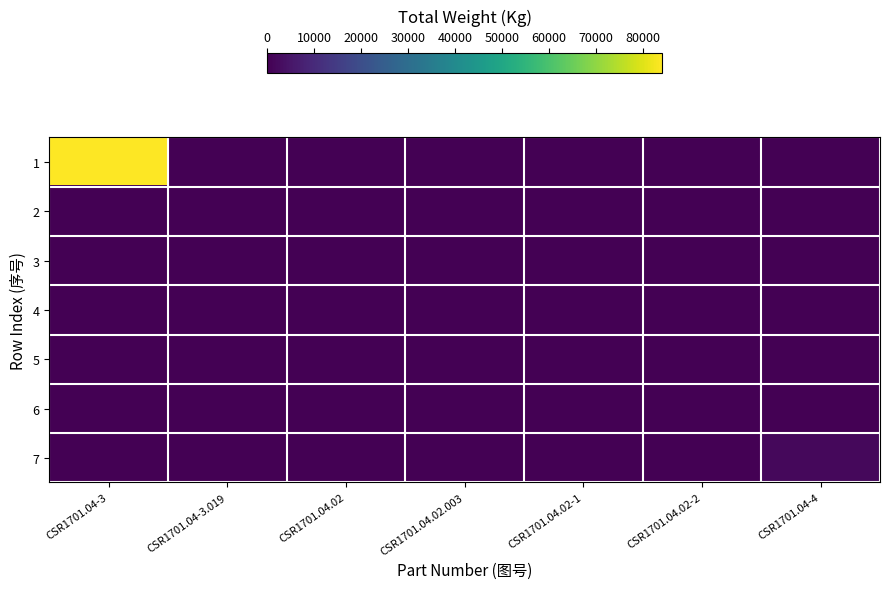

Reading left to right, list all the values displayed in this chart.

1: CSR1701.04-3=84005.6	CSR1701.04-3.019=0.0	CSR1701.04.02=0.0	CSR1701.04.02.003=0.0	CSR1701.04.02-1=0.0	CSR1701.04.02-2=0.0	CSR1701.04-4=0.0
2: CSR1701.04-3=0.0	CSR1701.04-3.019=0.0	CSR1701.04.02=0.0	CSR1701.04.02.003=0.0	CSR1701.04.02-1=0.0	CSR1701.04.02-2=0.0	CSR1701.04-4=0.0
3: CSR1701.04-3=0.0	CSR1701.04-3.019=0.0	CSR1701.04.02=115.3	CSR1701.04.02.003=0.0	CSR1701.04.02-1=0.0	CSR1701.04.02-2=0.0	CSR1701.04-4=0.0
4: CSR1701.04-3=0.0	CSR1701.04-3.019=0.0	CSR1701.04.02=0.0	CSR1701.04.02.003=0.0	CSR1701.04.02-1=0.0	CSR1701.04.02-2=0.0	CSR1701.04-4=0.0
5: CSR1701.04-3=0.0	CSR1701.04-3.019=0.0	CSR1701.04.02=0.0	CSR1701.04.02.003=0.0	CSR1701.04.02-1=1.5	CSR1701.04.02-2=0.0	CSR1701.04-4=0.0
6: CSR1701.04-3=0.0	CSR1701.04-3.019=0.0	CSR1701.04.02=0.0	CSR1701.04.02.003=0.0	CSR1701.04.02-1=0.0	CSR1701.04.02-2=1.1	CSR1701.04-4=0.0
7: CSR1701.04-3=0.0	CSR1701.04-3.019=0.0	CSR1701.04.02=0.0	CSR1701.04.02.003=0.0	CSR1701.04.02-1=0.0	CSR1701.04.02-2=0.0	CSR1701.04-4=1663.3